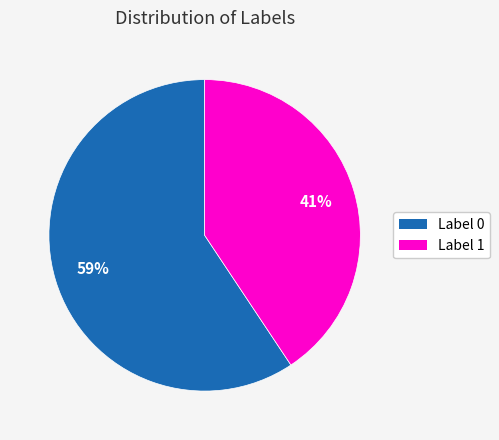

Rank the categories by value from lowest to highest.

Label 1, Label 0